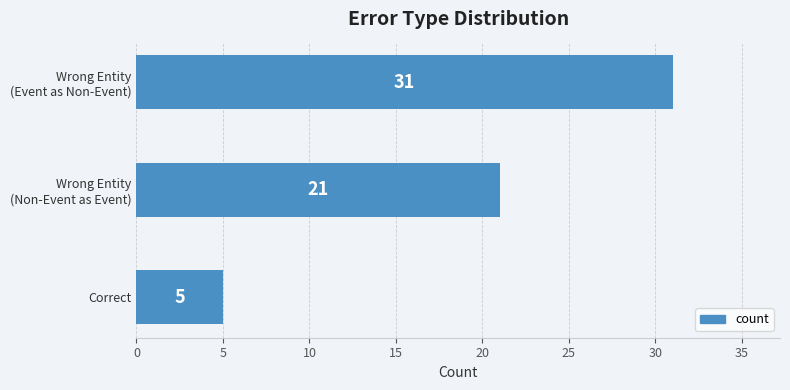

Which category has the lowest value across all series?

Correct